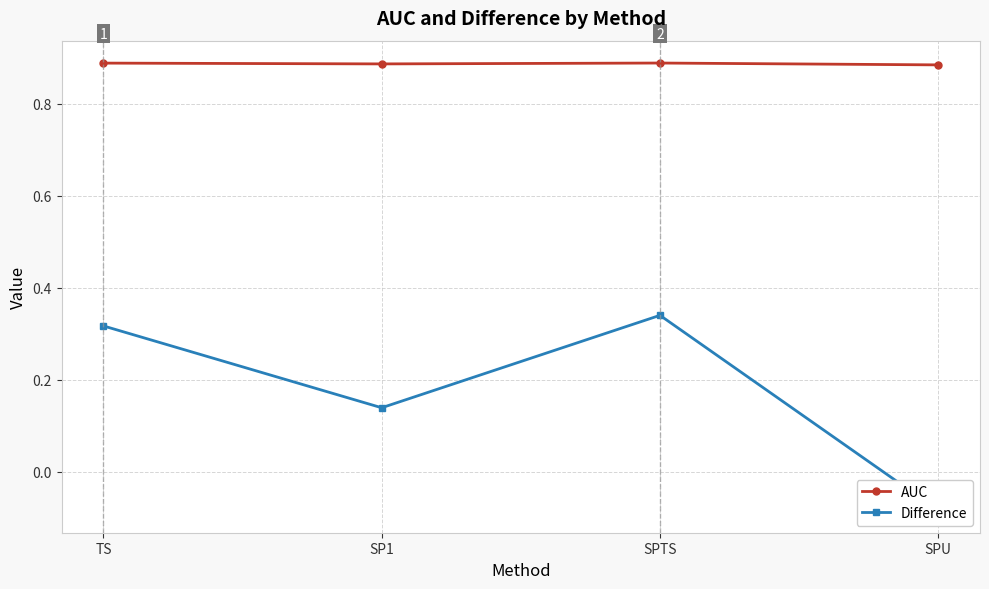

What is the total value across all series at SPTS?

1.2